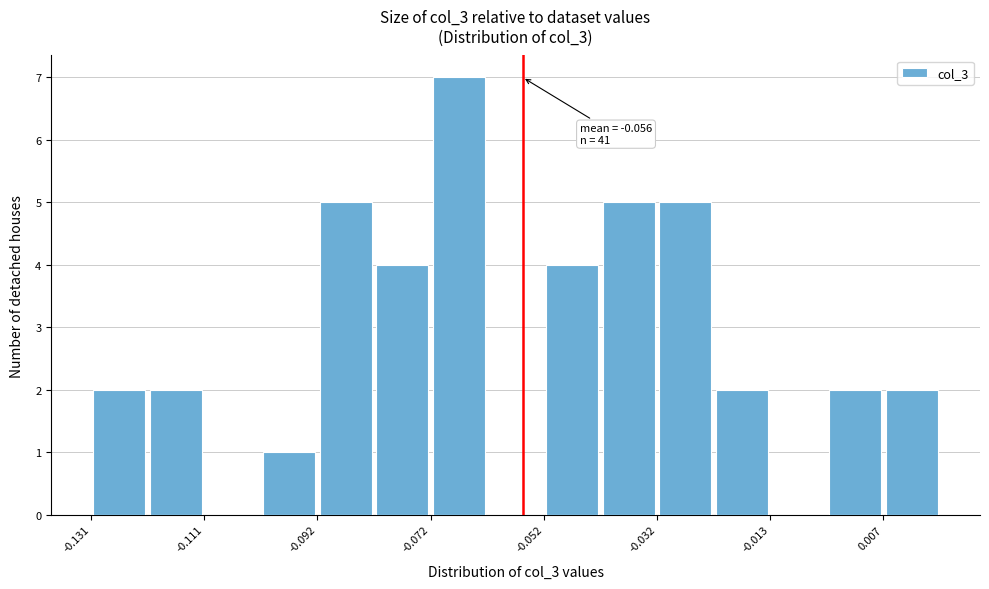

Over which range of the x-axis is the bar tallest?

-0.072 to -0.062